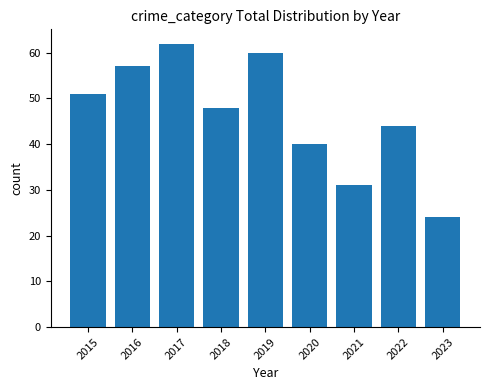

The value at 2022 is 78. True or false?

False